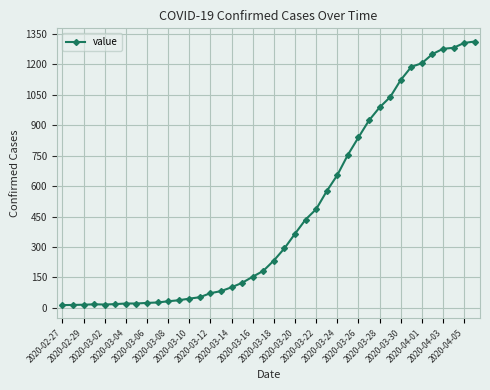

What is the sum of all values?

18596